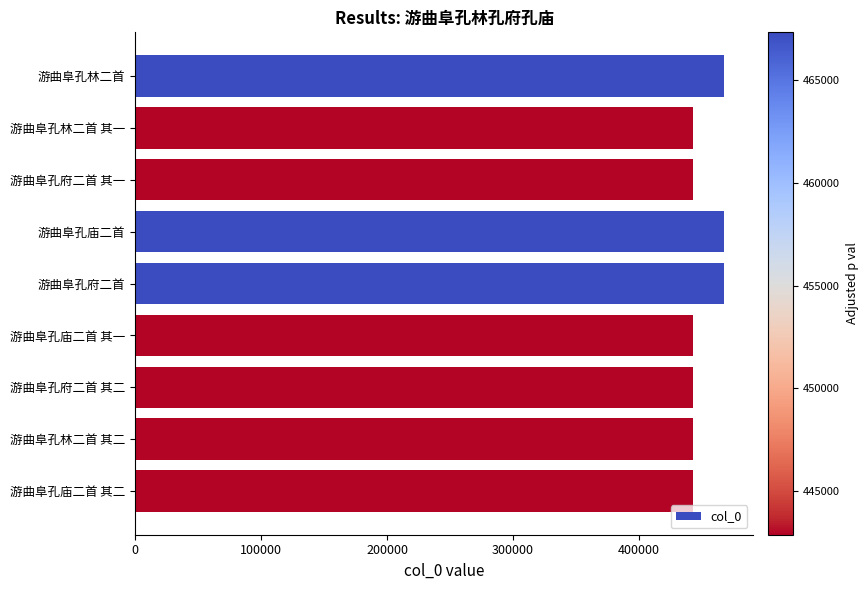

What is the difference between the maximum and minimum values?

24445